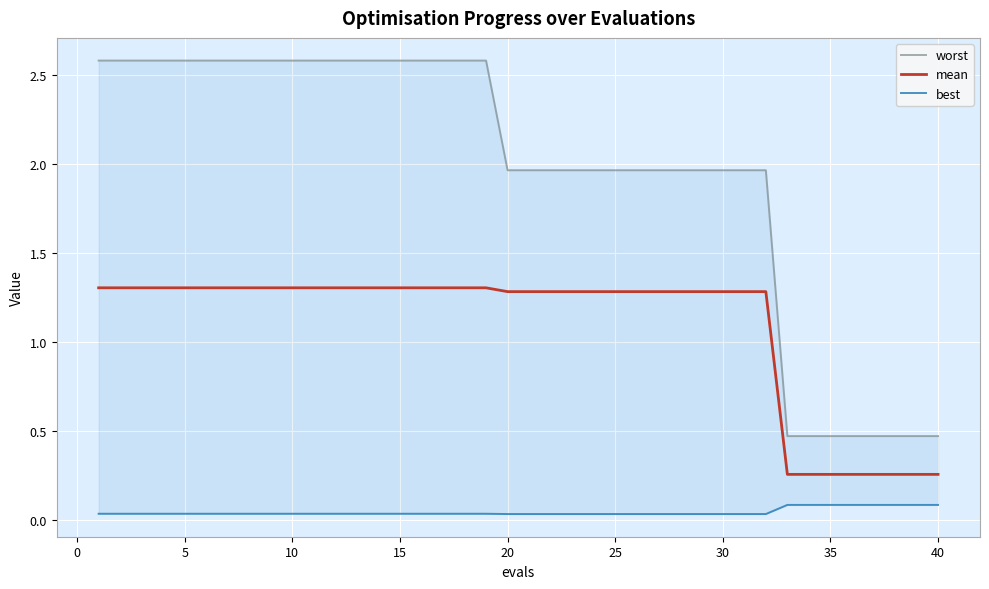

True or false: worst and mean intersect in this chart.

False